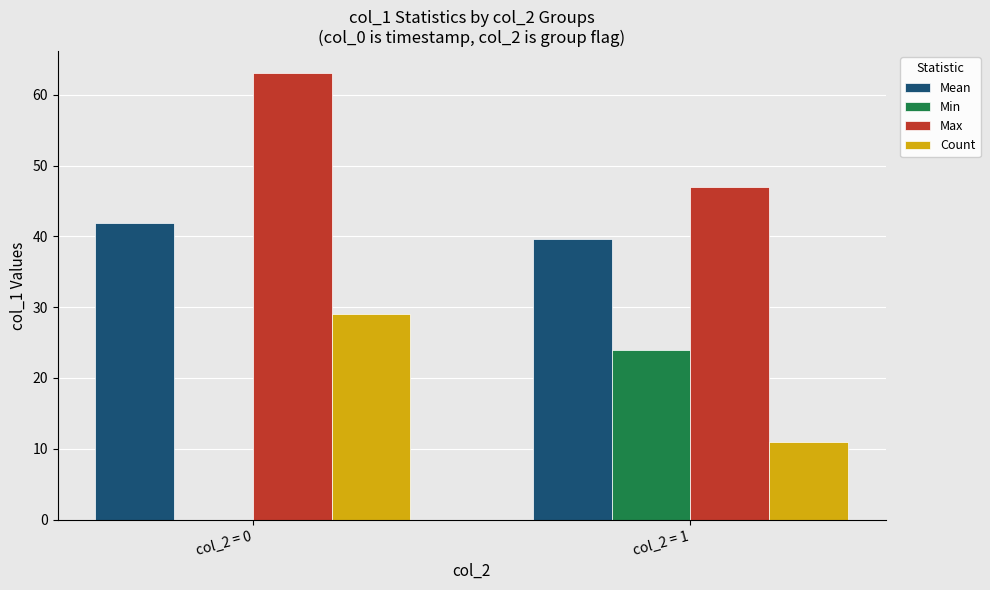

What is the sum of all Mean values?

81.5